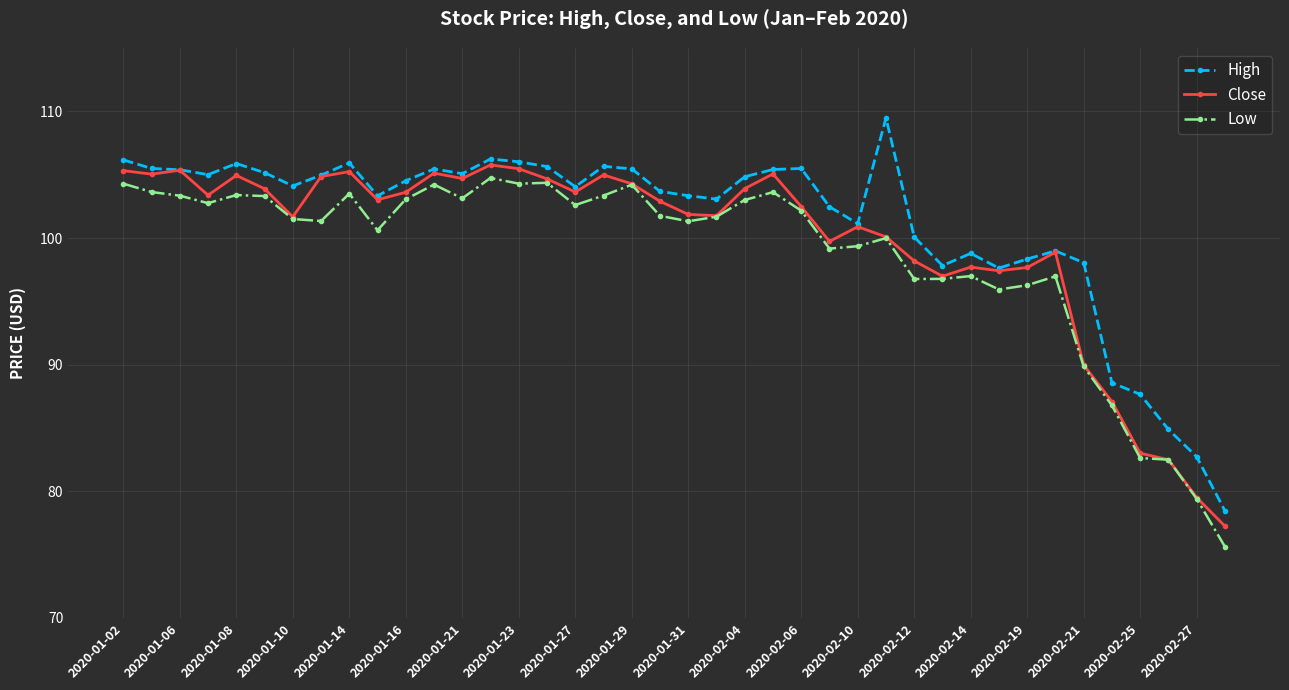

Count the number of data series in this chart.

3